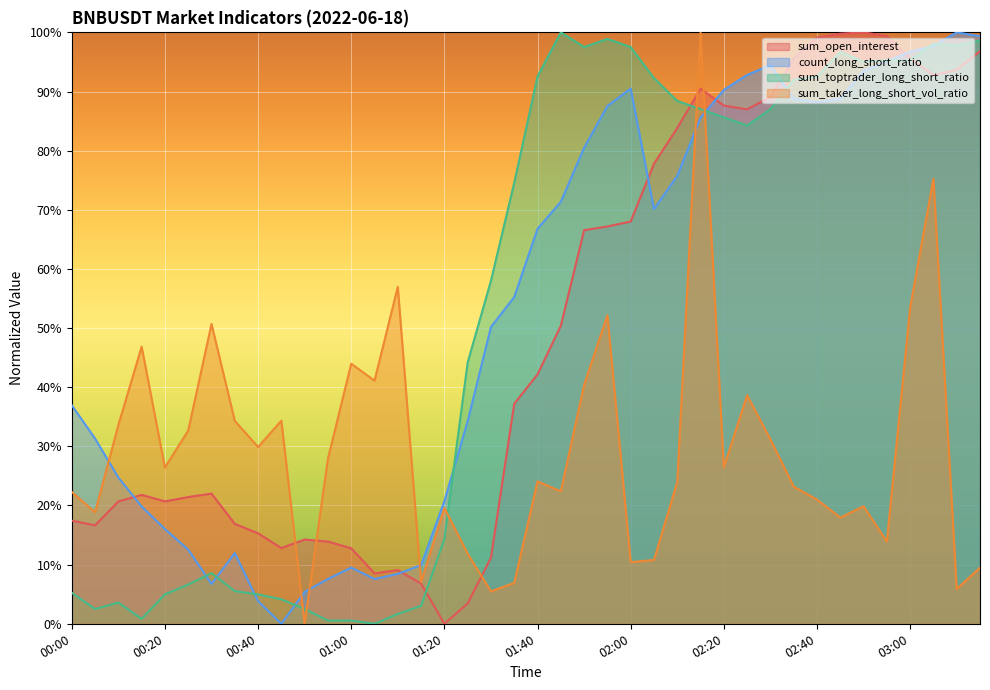

What is the label of the 14th point from the left?

01:05